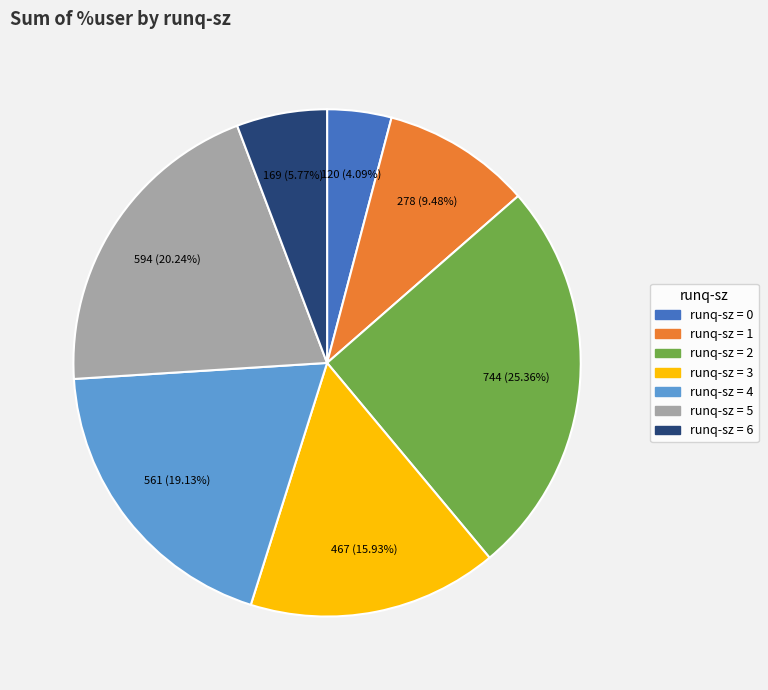

How many slices are in this pie chart?

7